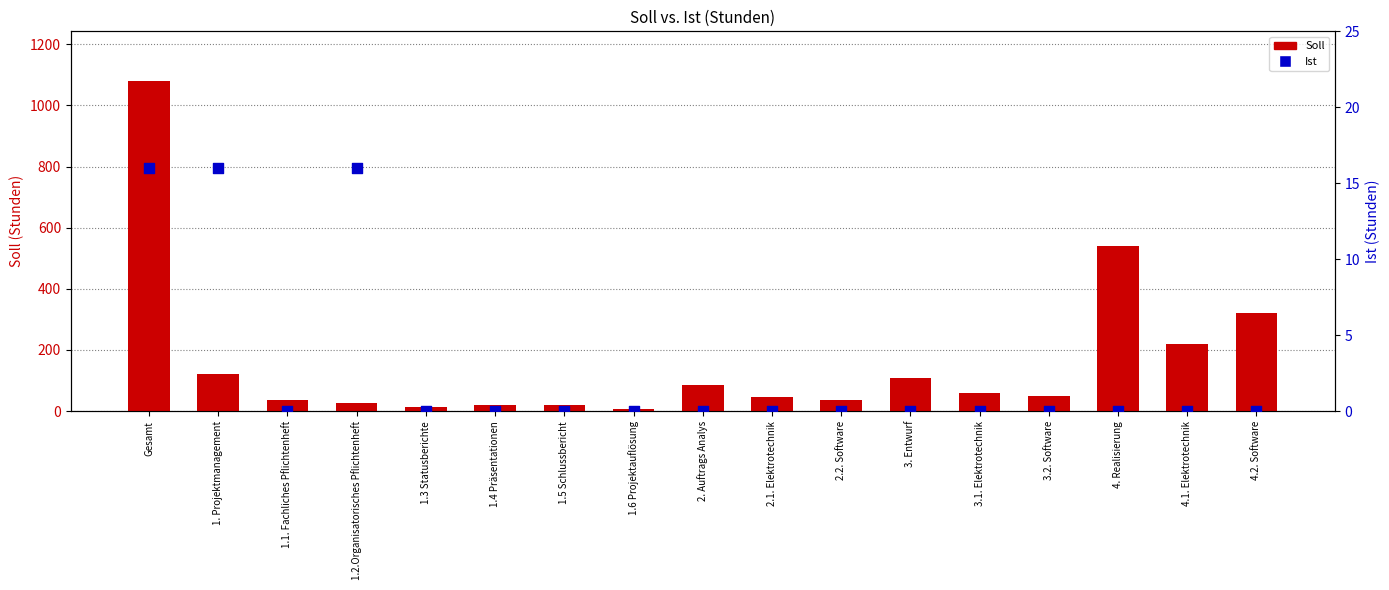

At which category is the sum across all series the highest?

Gesamt